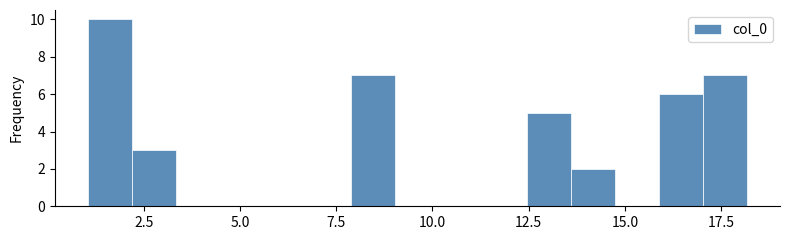

Read against the x-axis, roughly where is the centre of the tallest bar?

1.5